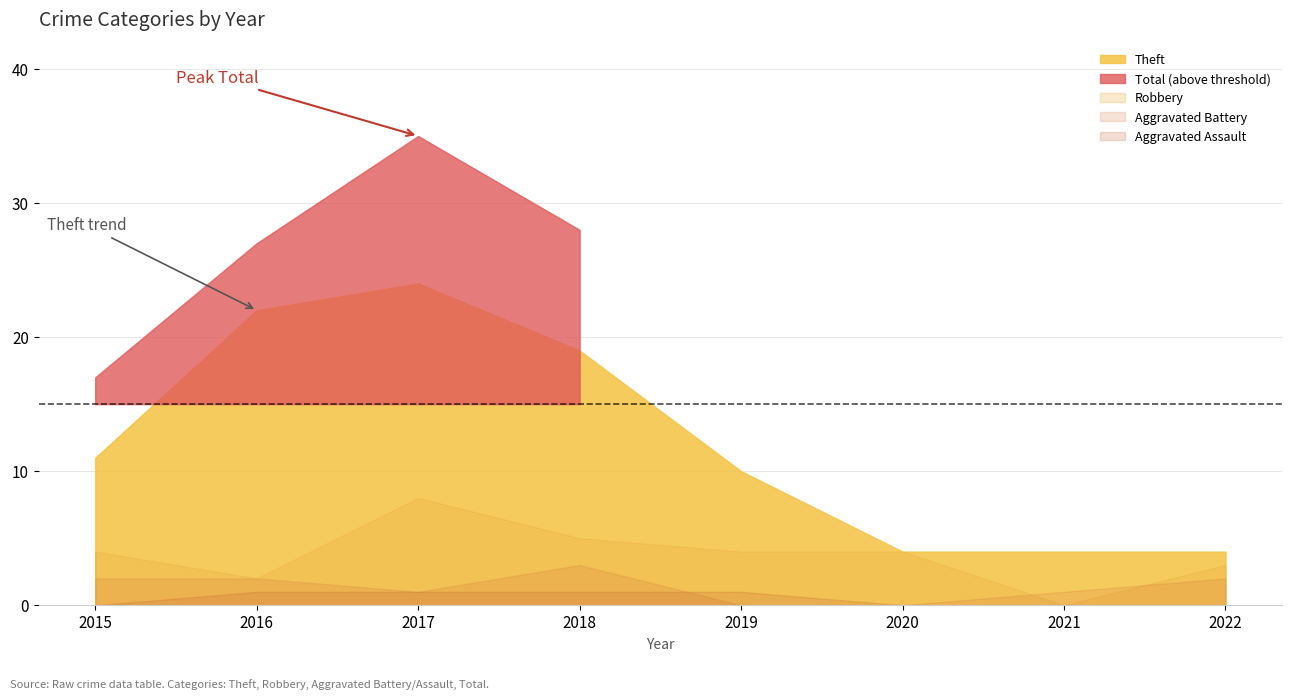

In Theft, how many points are higher than both neighbors (excluding endpoints)?

1